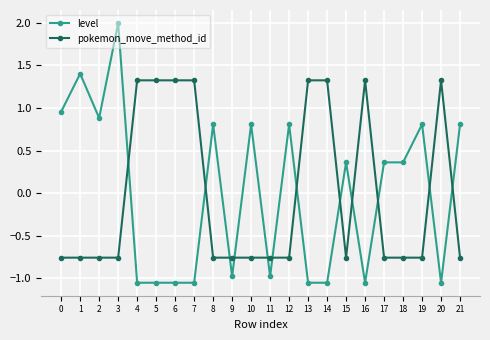

Rank the series by their maximum value, from lowest to highest.

pokemon_move_method_id, level